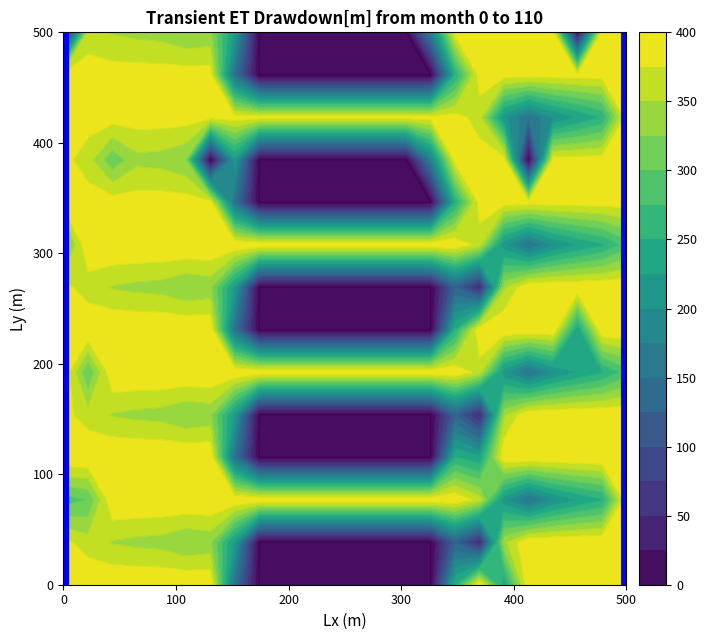

True or false: 3.2 has a value of 203.4 at 1.0.

False